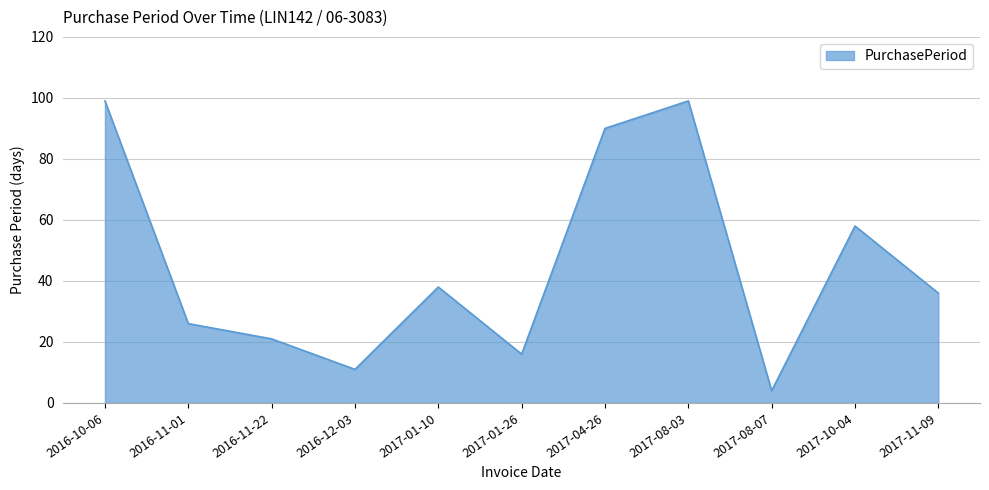

At which category does the data reach its first local peak?

2017-01-10